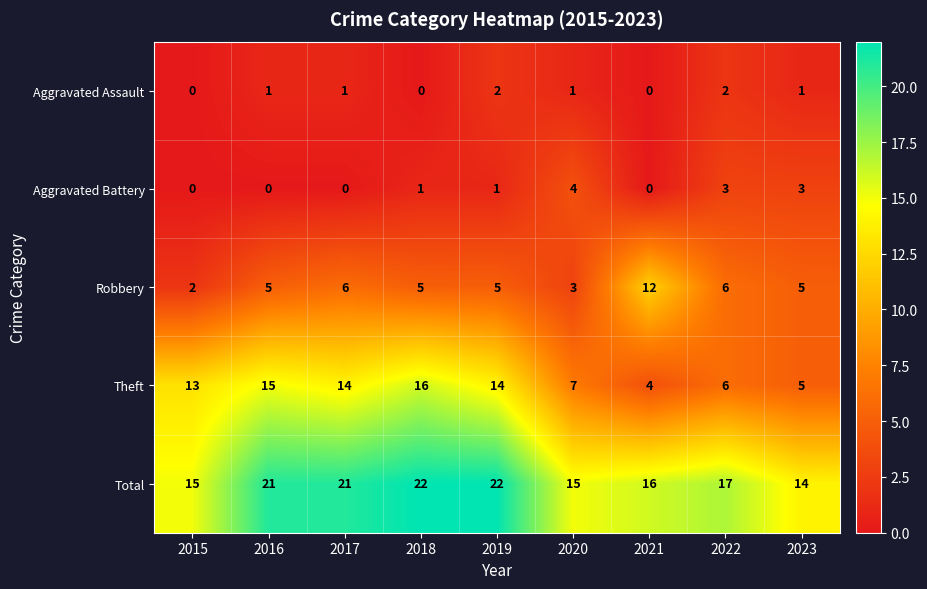

True or false: Robbery has a value of 1 at 2020.

False